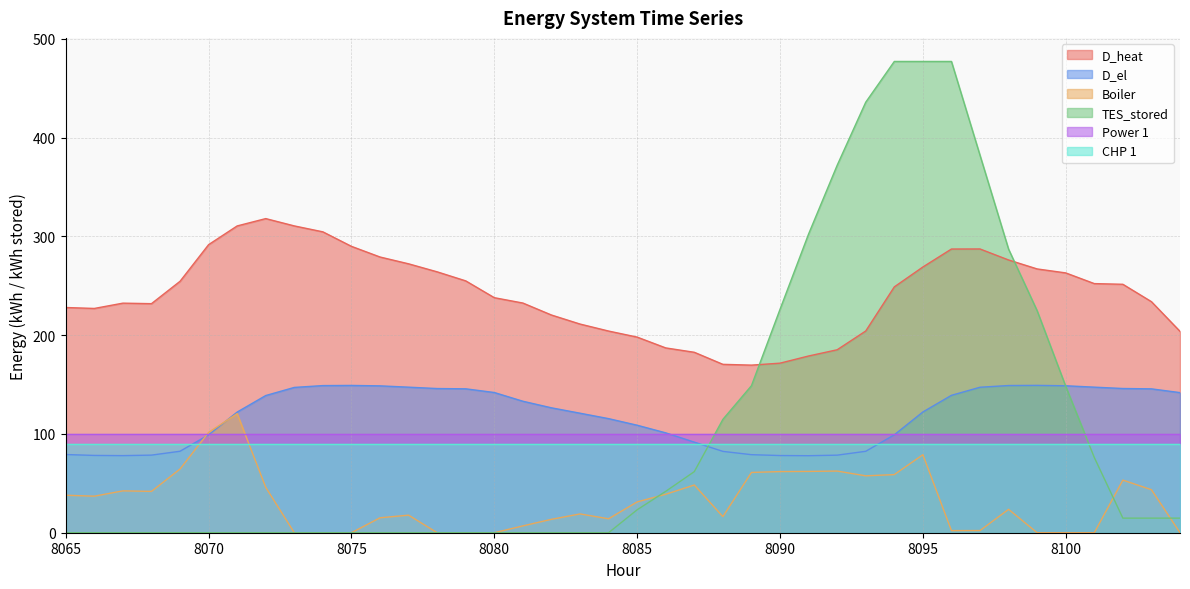

True or false: Boiler and D_heat cross at least once.

False